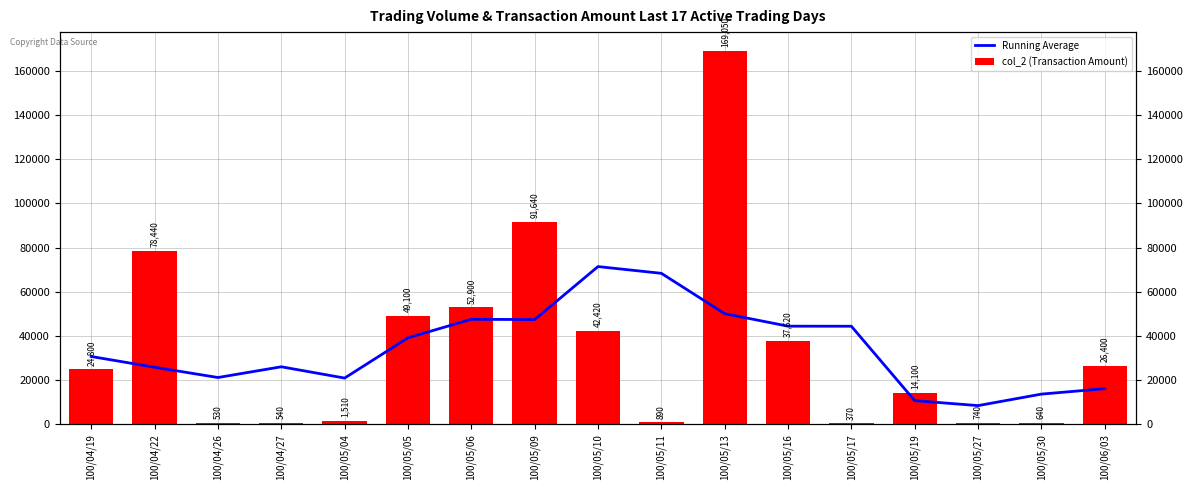

Which series has the largest total across all categories?

col_2 (Transaction Amount)